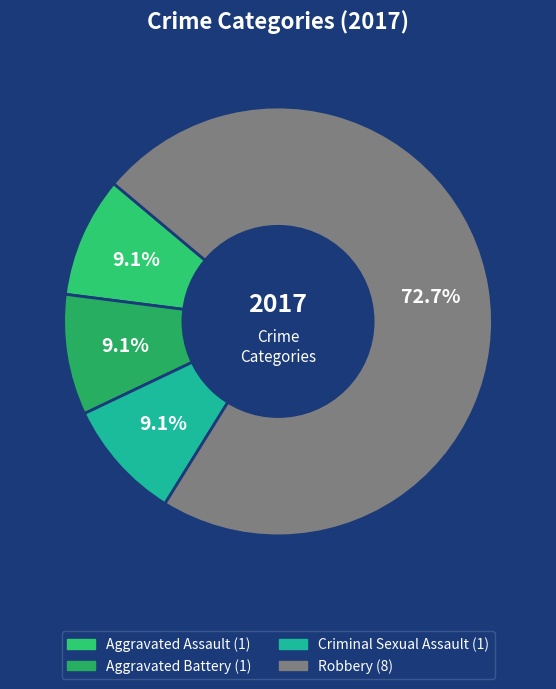

Is there any slice that represents more than half of the pie?

Yes